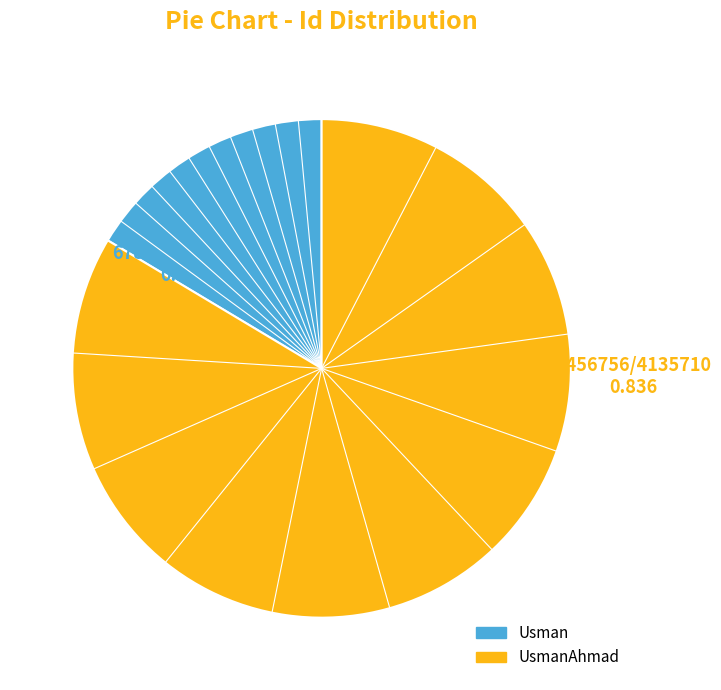

Is it true that UsmanAhmad is 78% of the pie?

False